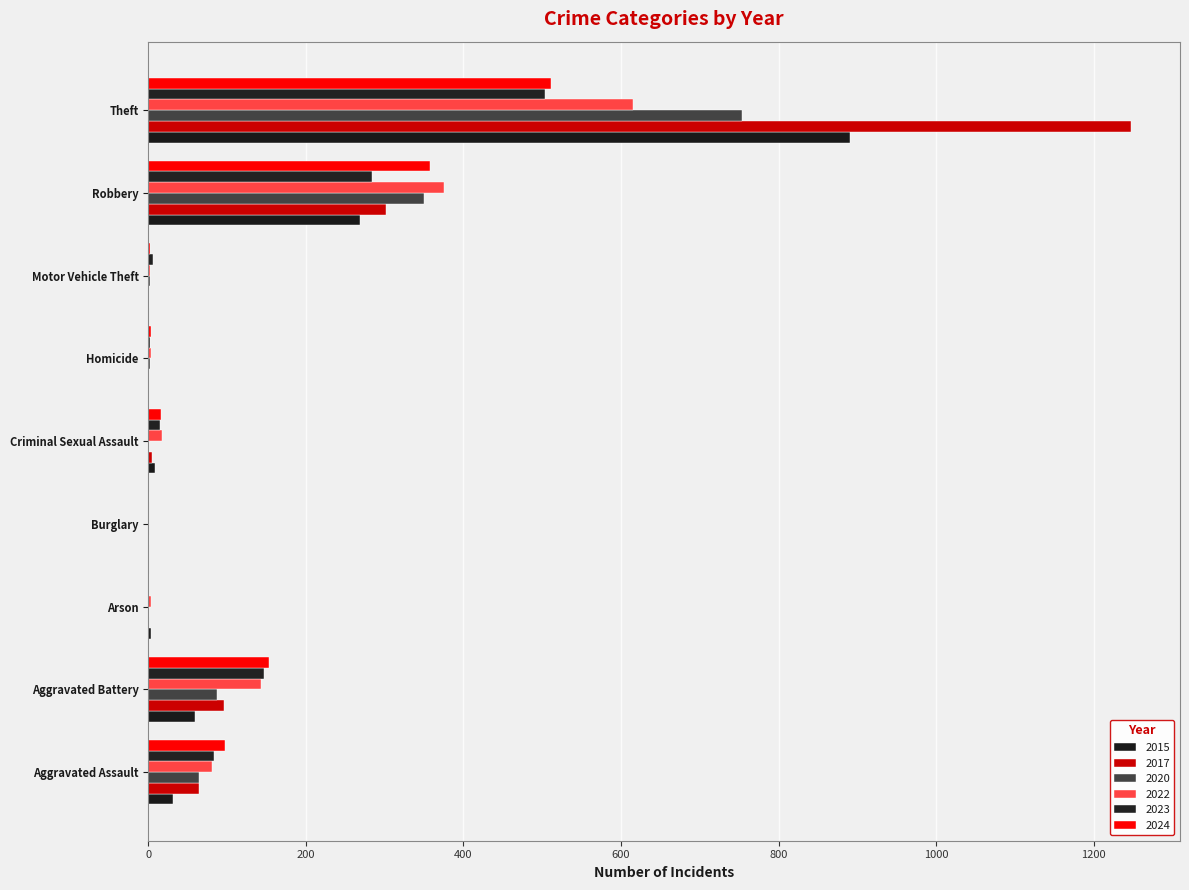

What is the value of the 2017 bar at the 8th from the left?

302